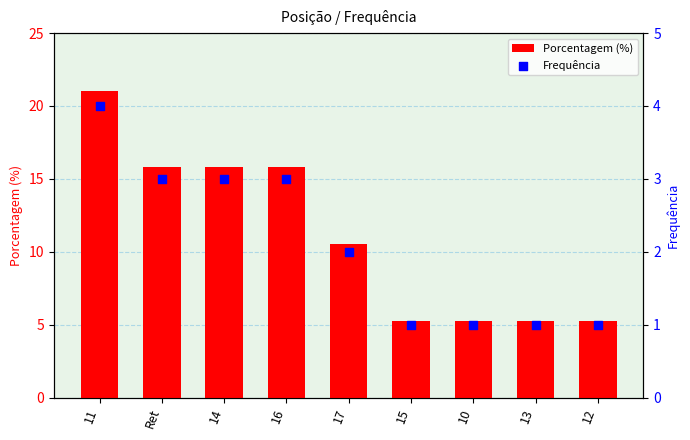

Which series has the largest total across all categories?

Porcentagem (%)